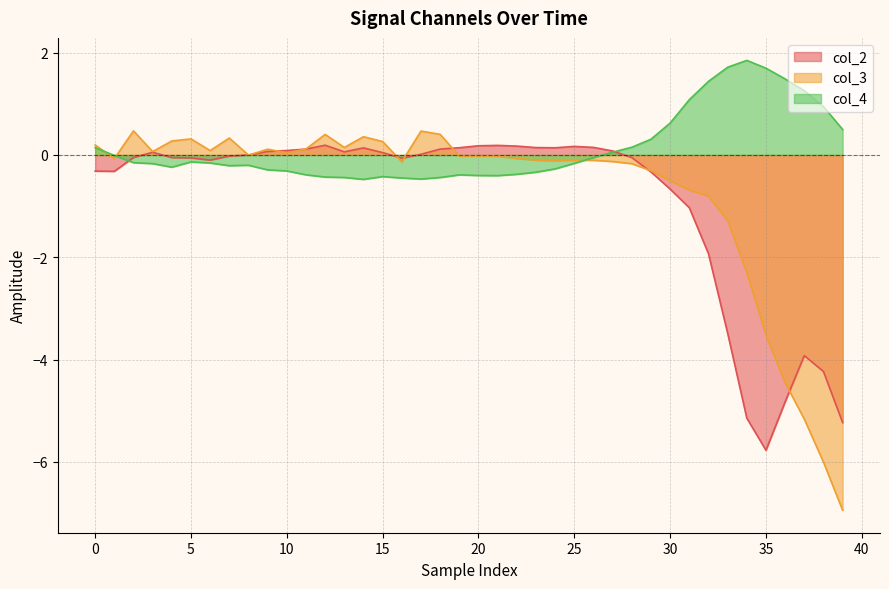

Which series has the largest total across all categories?

col_4